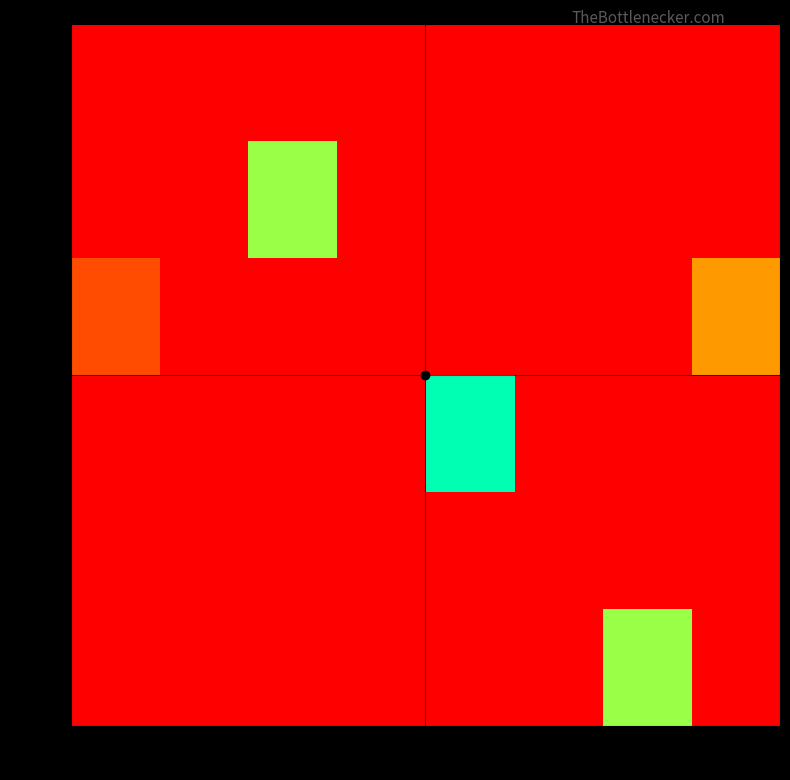

Between col_1 and col_4, which series saw the biggest shift?

row3